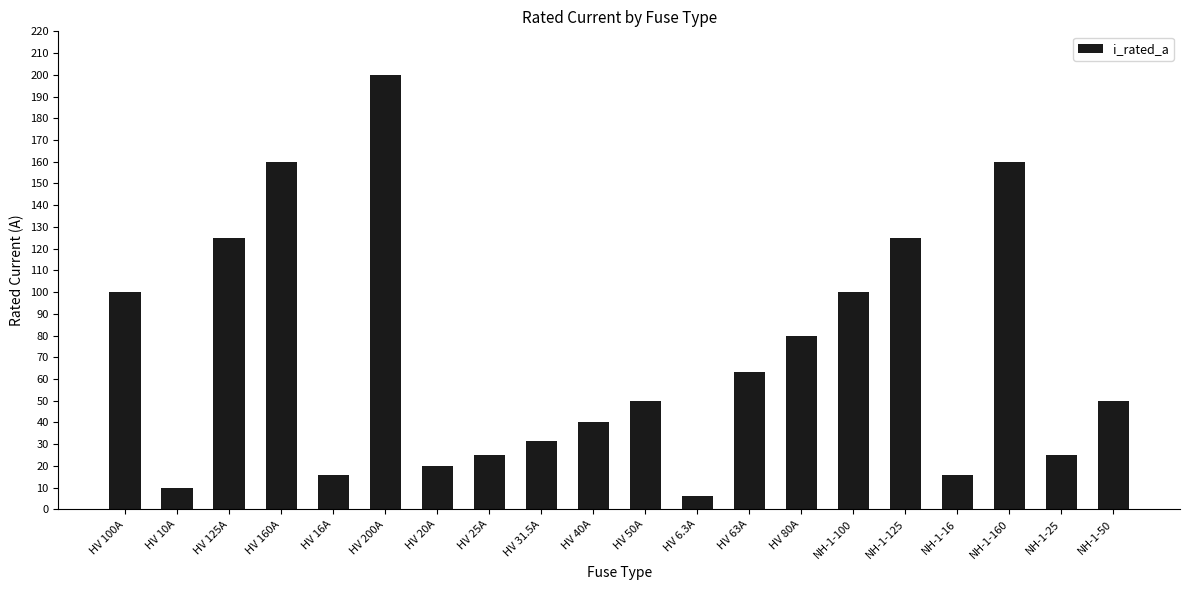

What is the sum of all values?

1402.8